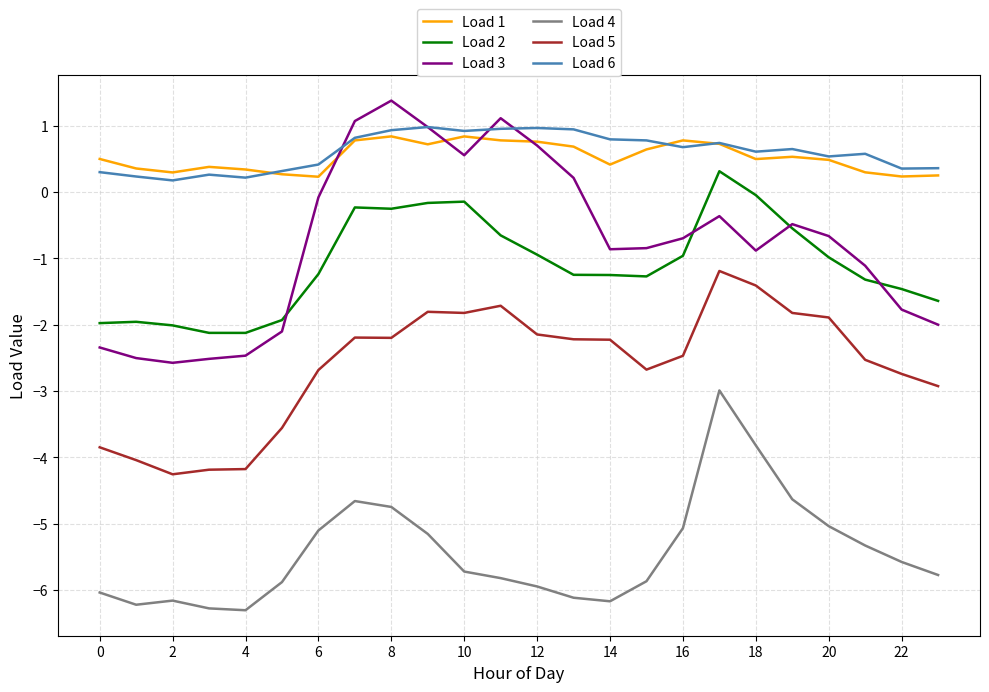

What is the lowest value of the Load 2 series?

-2.1